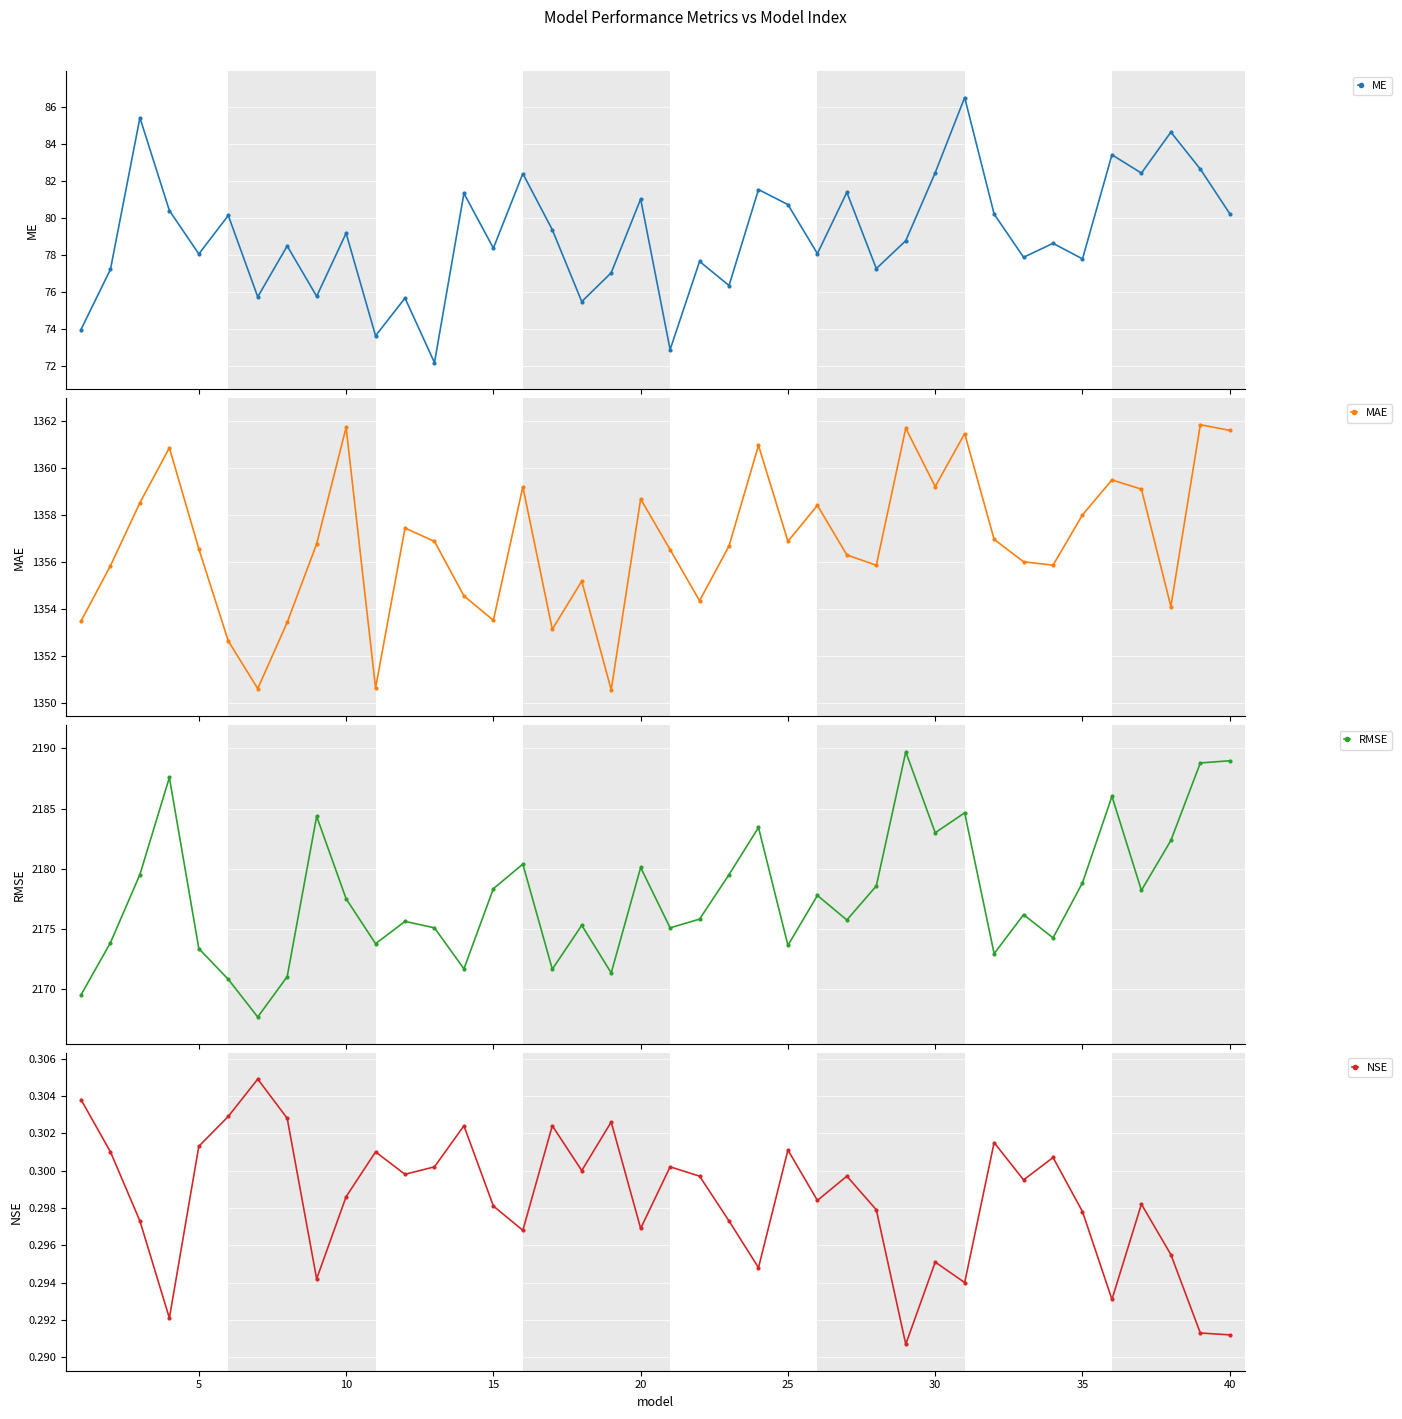

How many interior local peaks does the NSE series have?

12